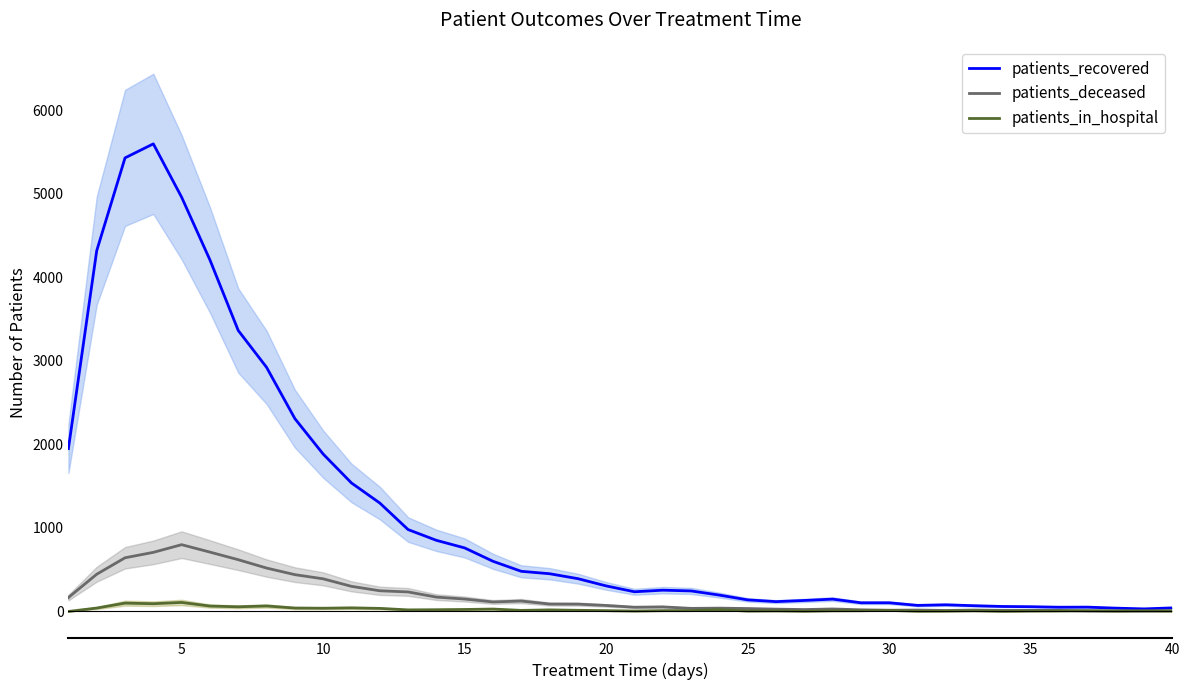

How many interior local valleys does the patients_deceased series have?

6